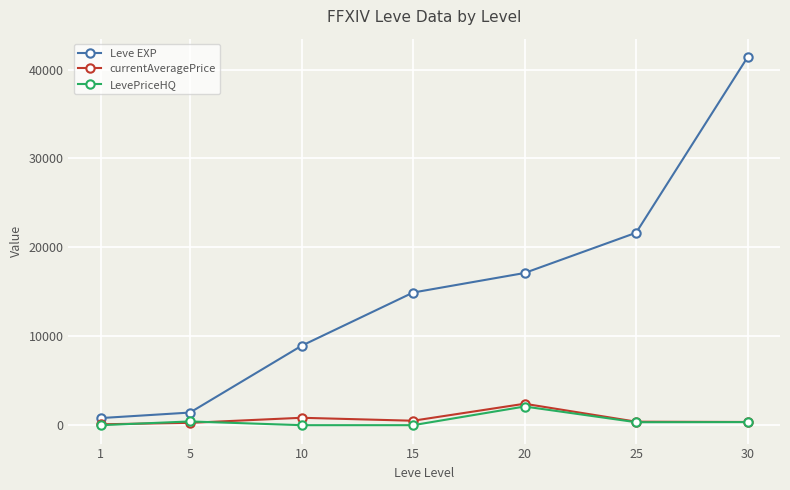

List the labels in order of Leve EXP value, smallest first.

1, 5, 10, 15, 20, 25, 30